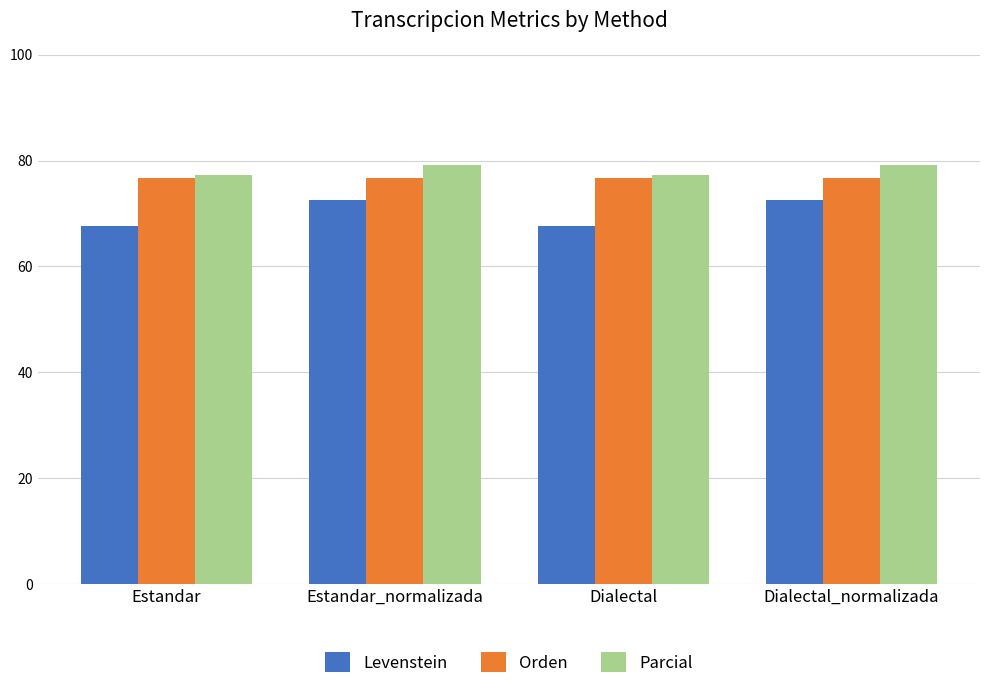

What is the maximum value for Parcial?

79.2